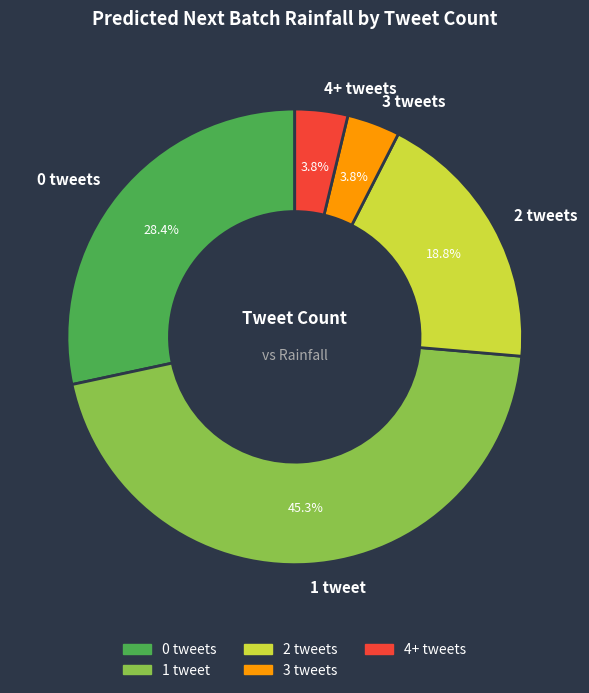

Does 4+ tweets represent more than half of the total?

No